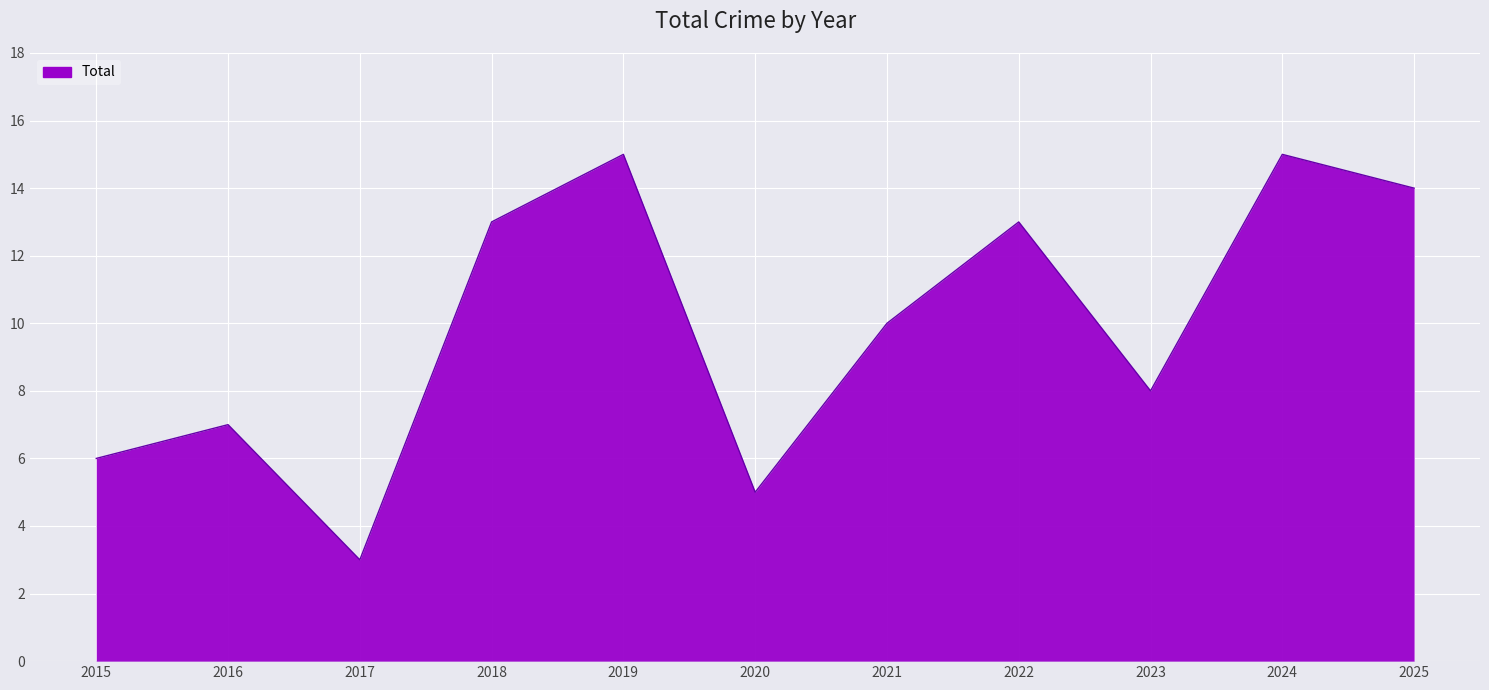

What is the ratio of the value at 2022 to the value at 2025?

0.9